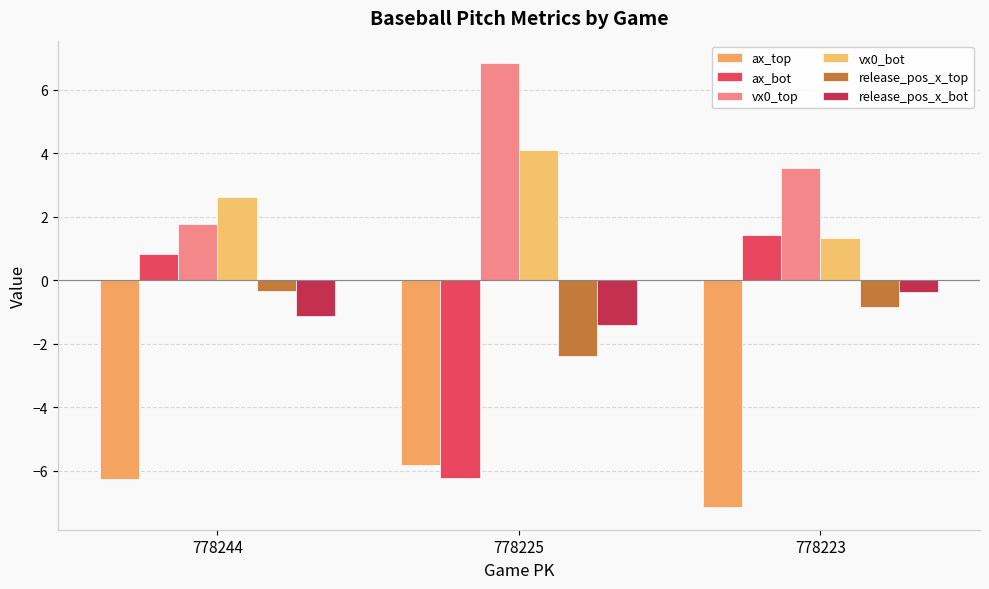

Is the value of vx0_top at 778244 greater than the value of release_pos_x_top at 778223?

Yes